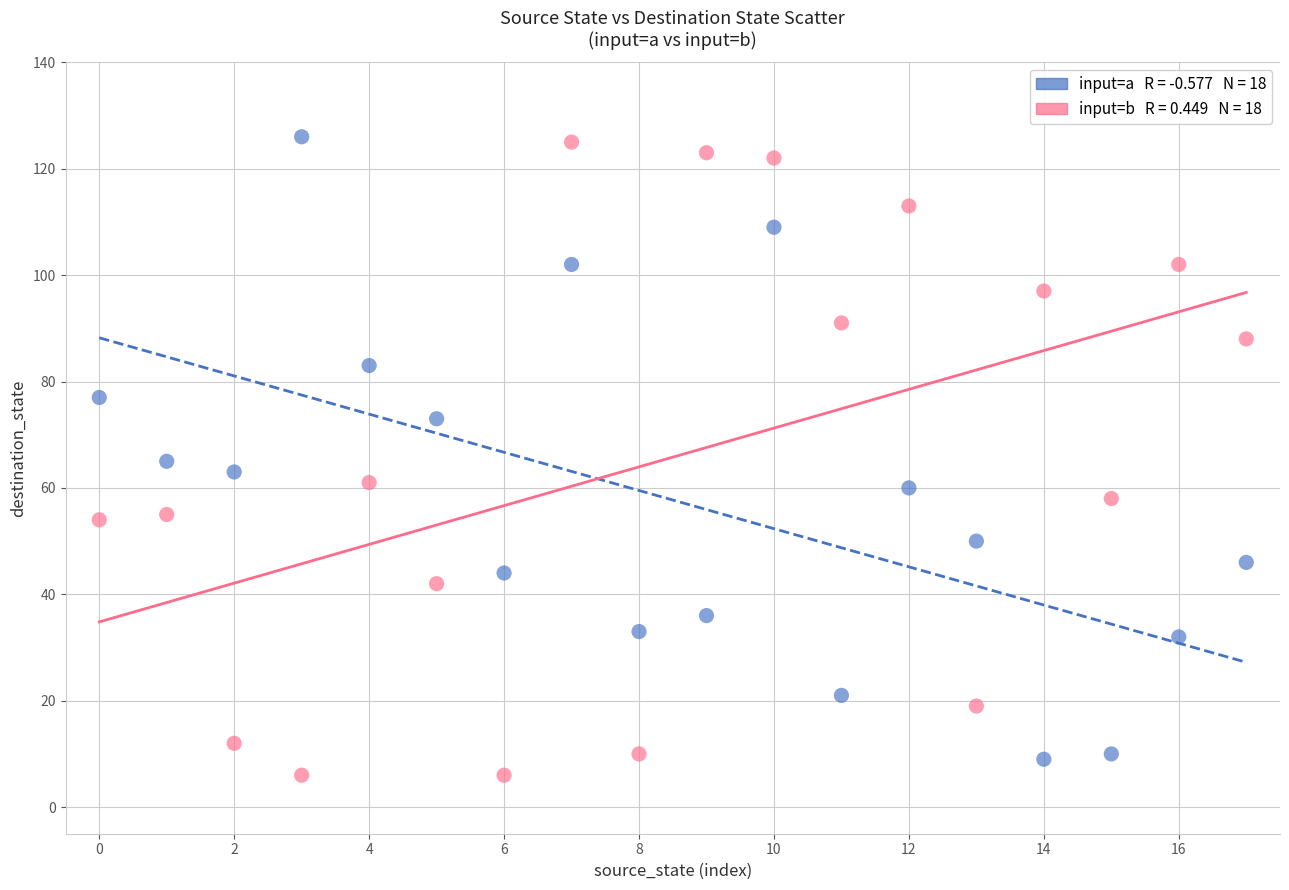

Across all data points, what is the range of Y values (max minus min)?

120